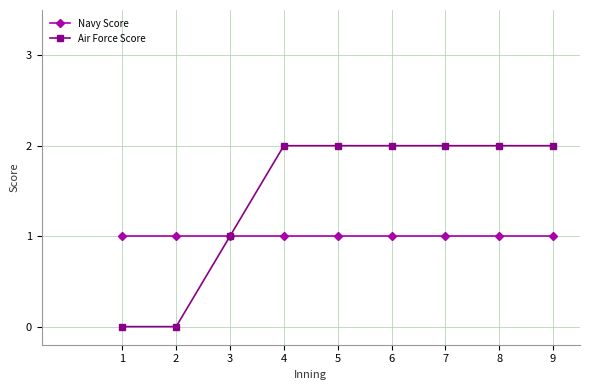

What are all the series names shown in the legend?

Navy Score, Air Force Score